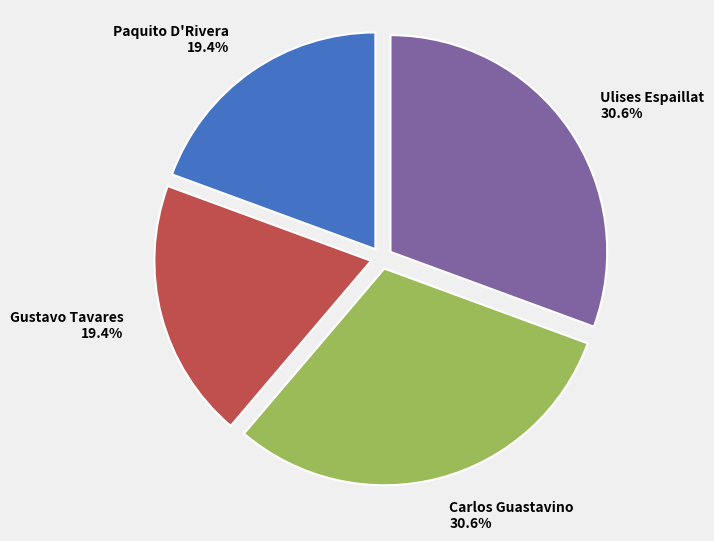

Does Paquito D'Rivera account for over 50% of the chart?

No